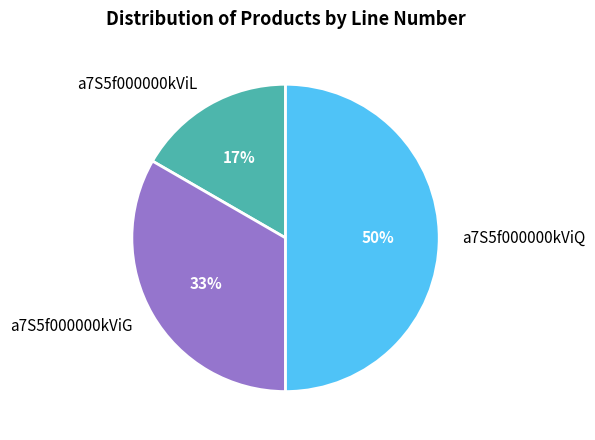

Does a7S5f000000kViL represent more than half of the total?

No